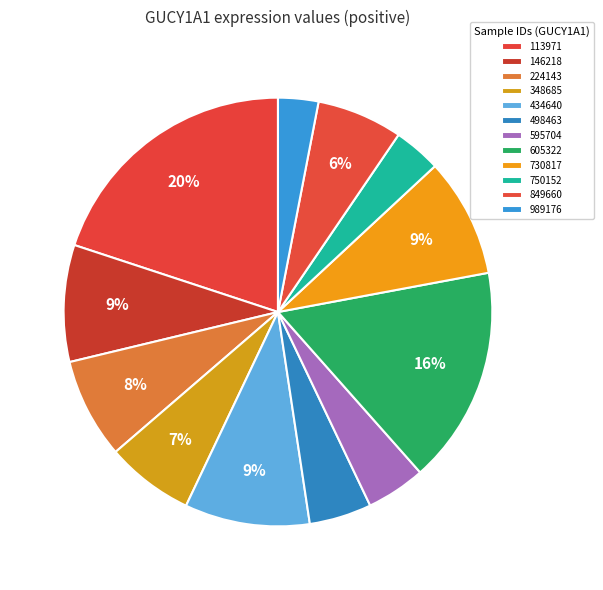

Rank the categories by value from highest to lowest.

113971, 605322, 434640, 730817, 146218, 224143, 348685, 849660, 498463, 595704, 750152, 989176